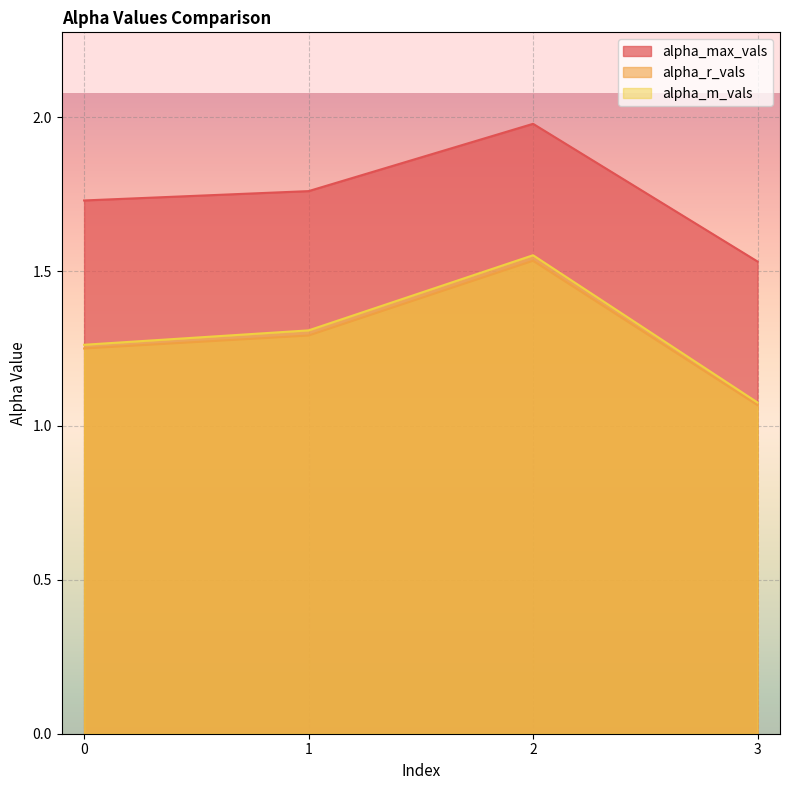

At how many categories does at least one series exceed 1?

4